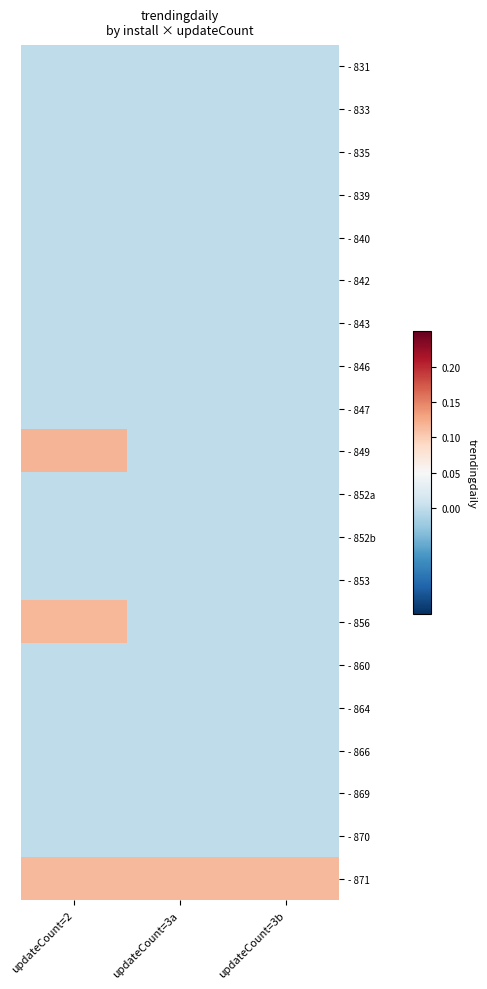

Which category has the highest value across all series?

updateCount=2